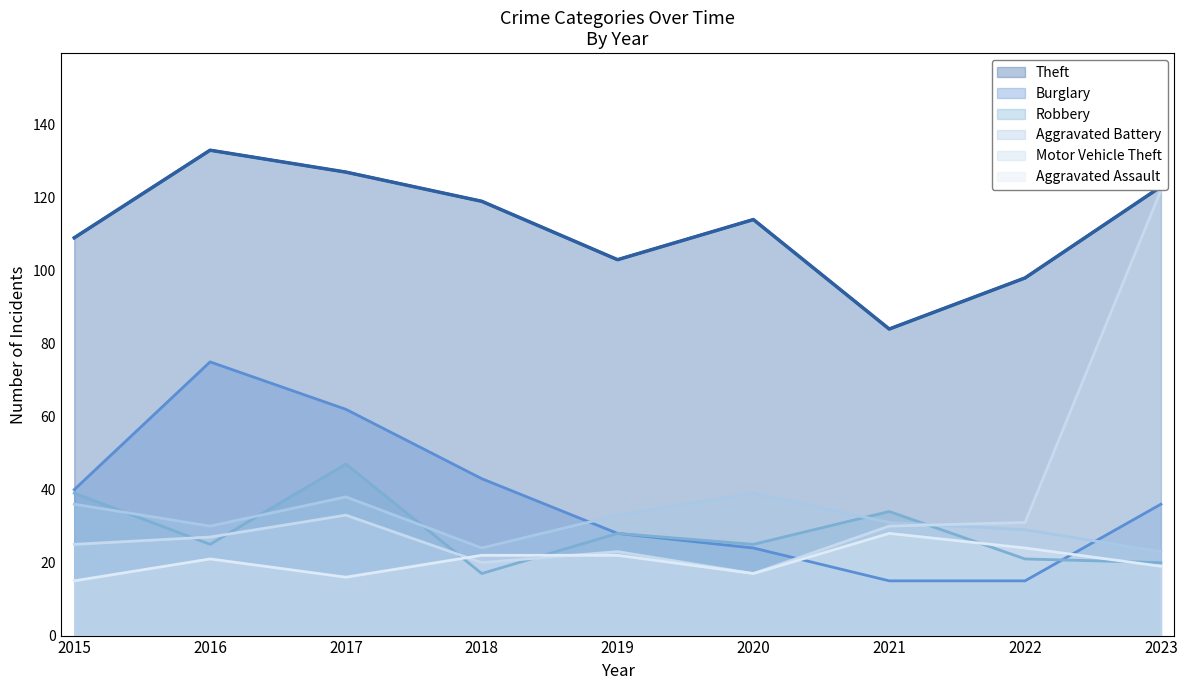

What is the value of the Aggravated Assault point at the 3rd from the left?

16